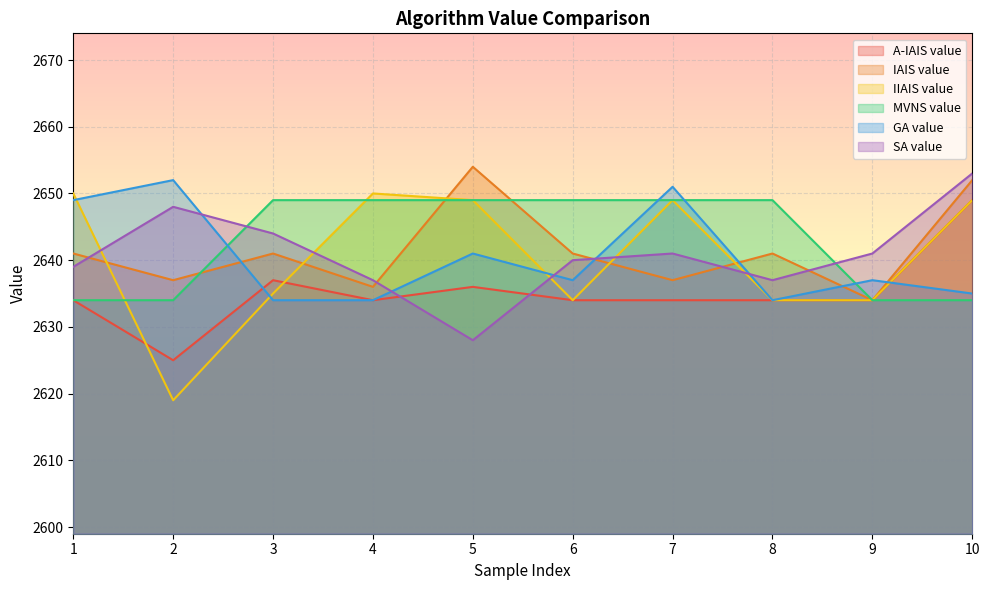

The value of A-IAIS value at 3 is 4434. True or false?

False